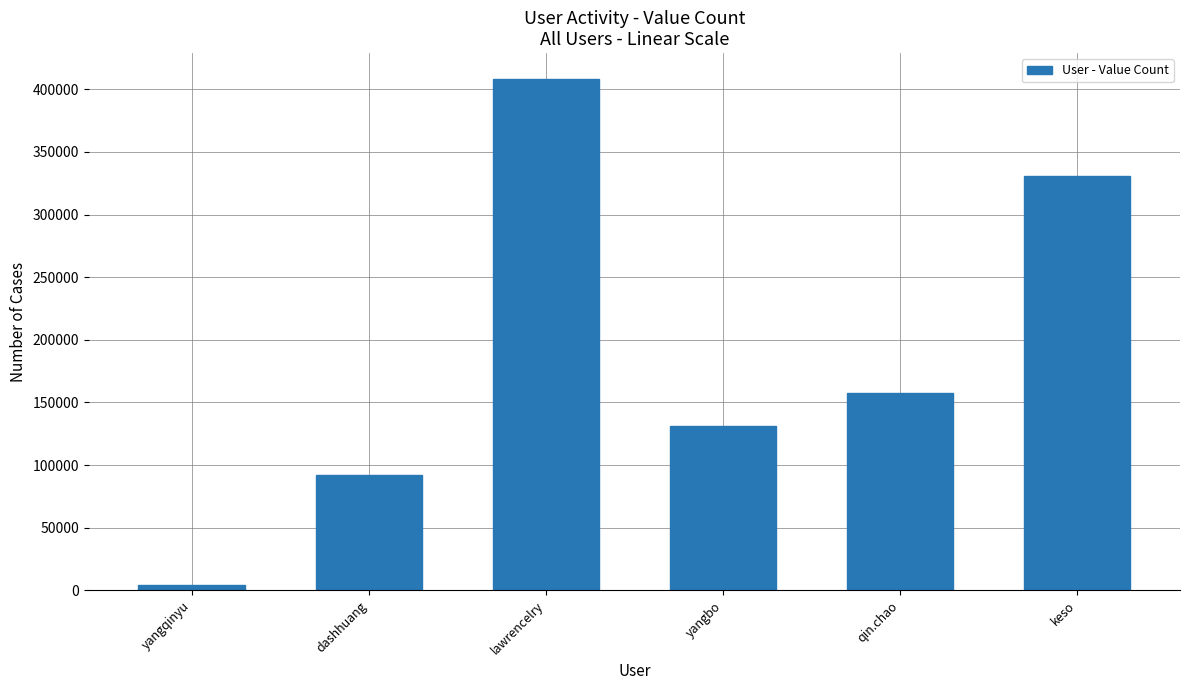

Approximately how many times larger is the value at dashhuang compared to keso?

0.3